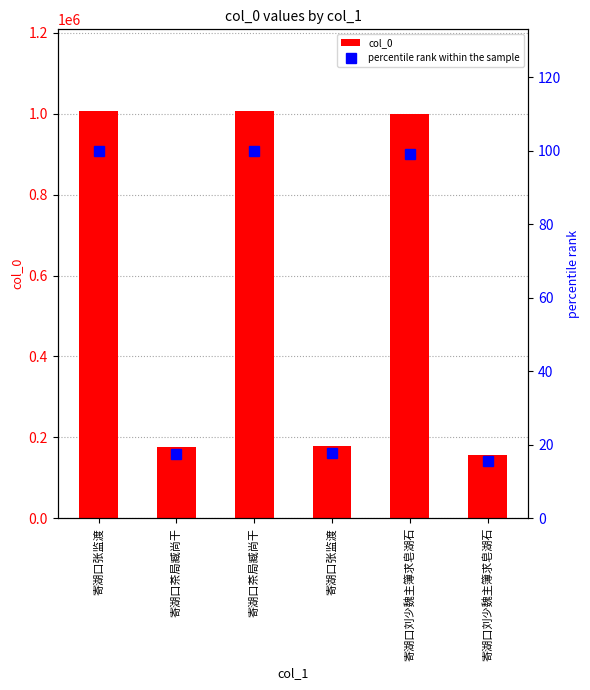

What is the approximate value of col_0 at 寄湖口刘少魏主簿求皂湖石?

999354.0